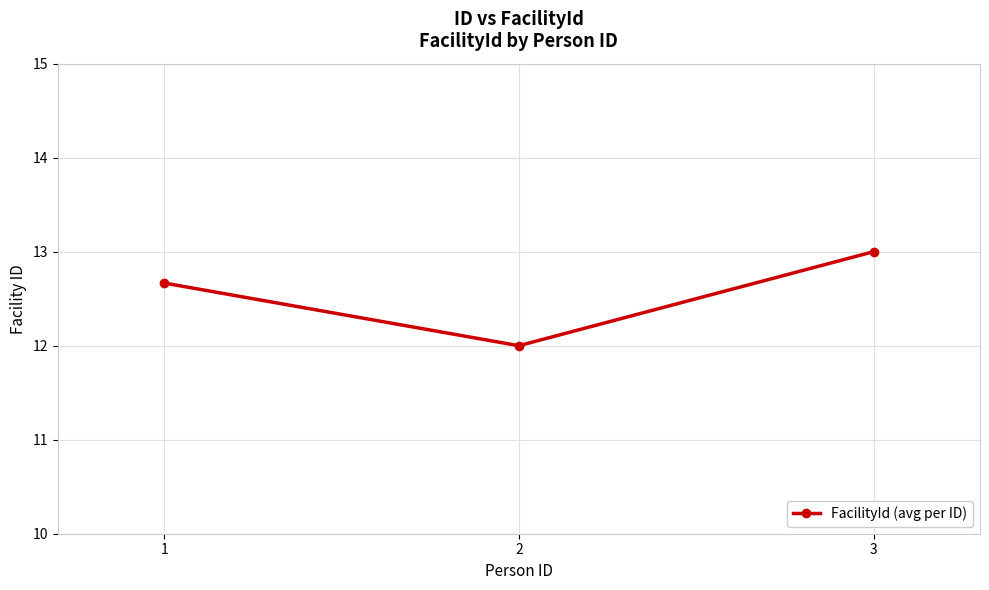

The chart shows a value of 13.0 at 3. True or false?

True